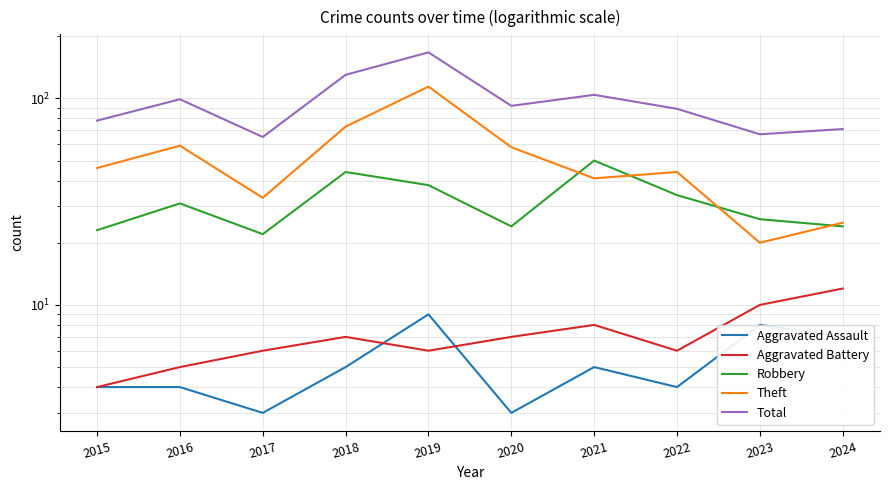

Is it true that Aggravated Battery equals 10 at 2018?

False